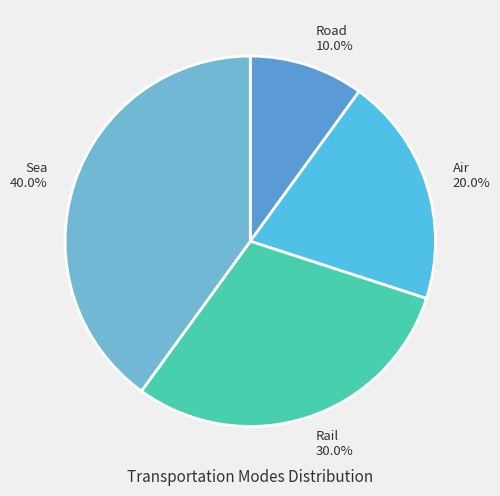

Count the number of slices in the pie.

4